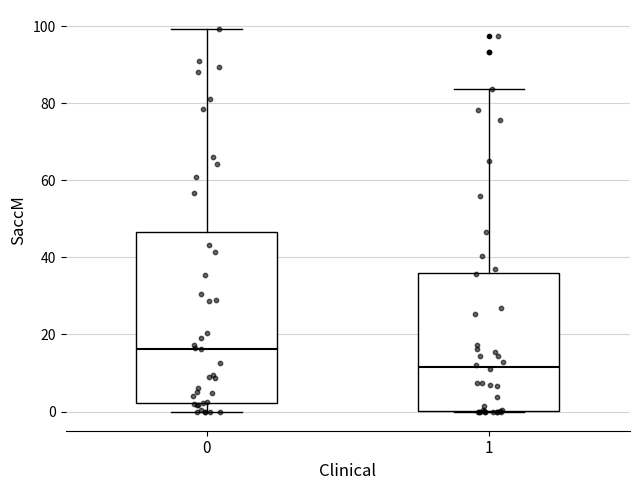

Where is the lower edge of the box at x = 1 on the y-axis? The values are not printed on the chart, so give them approximately, as read against the axis.

0